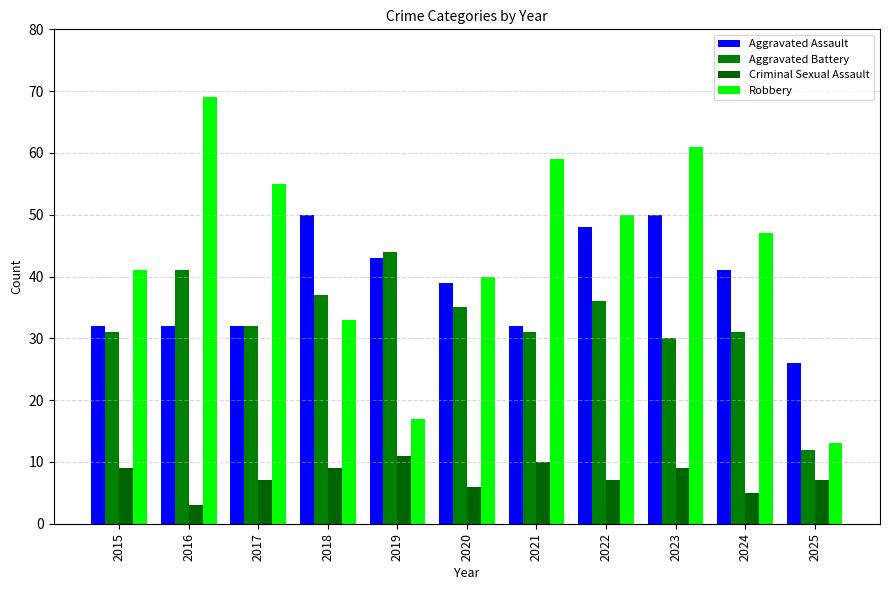

At which label does Aggravated Assault first exceed 39?

2018